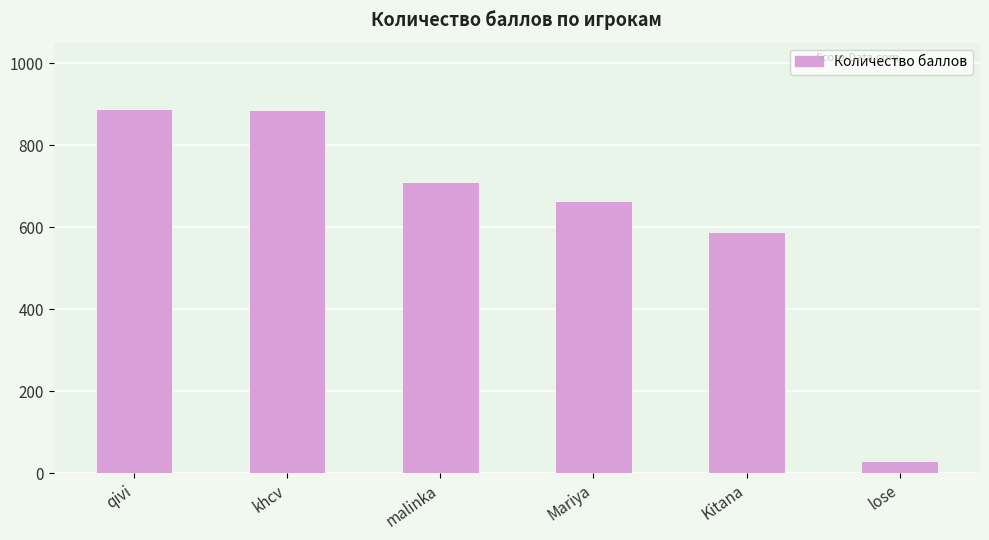

What is the greatest value displayed?

888